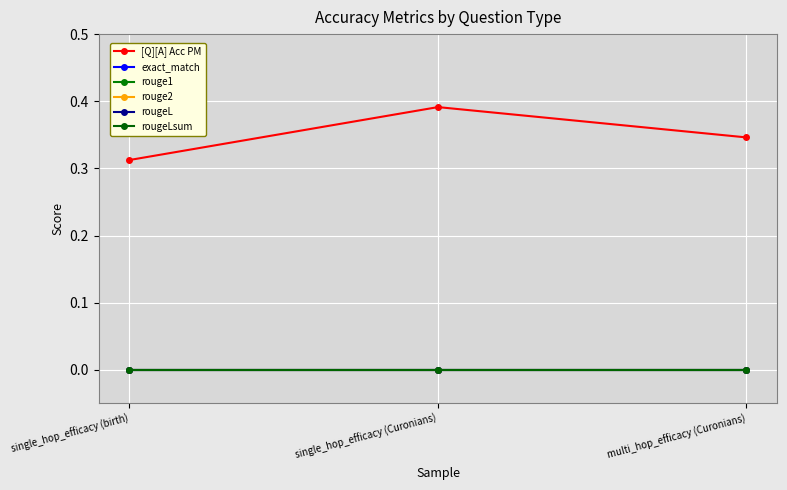

Is the value of [Q][A] Acc PM at single_hop_efficacy (Curonians) greater than the value of exact_match at single_hop_efficacy (birth)?

Yes